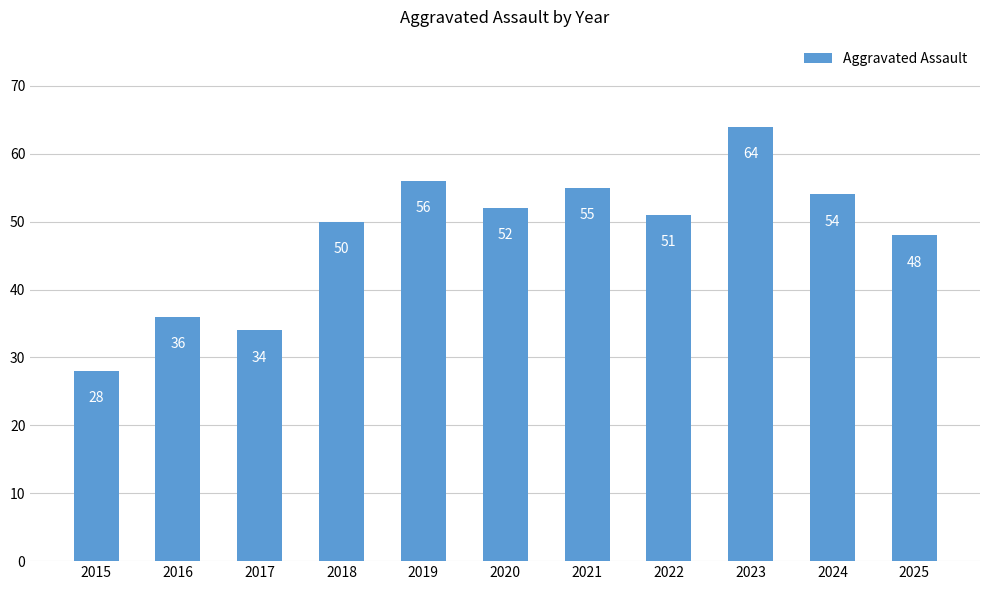

What is the sum of the values at 2025 and 2023?

112